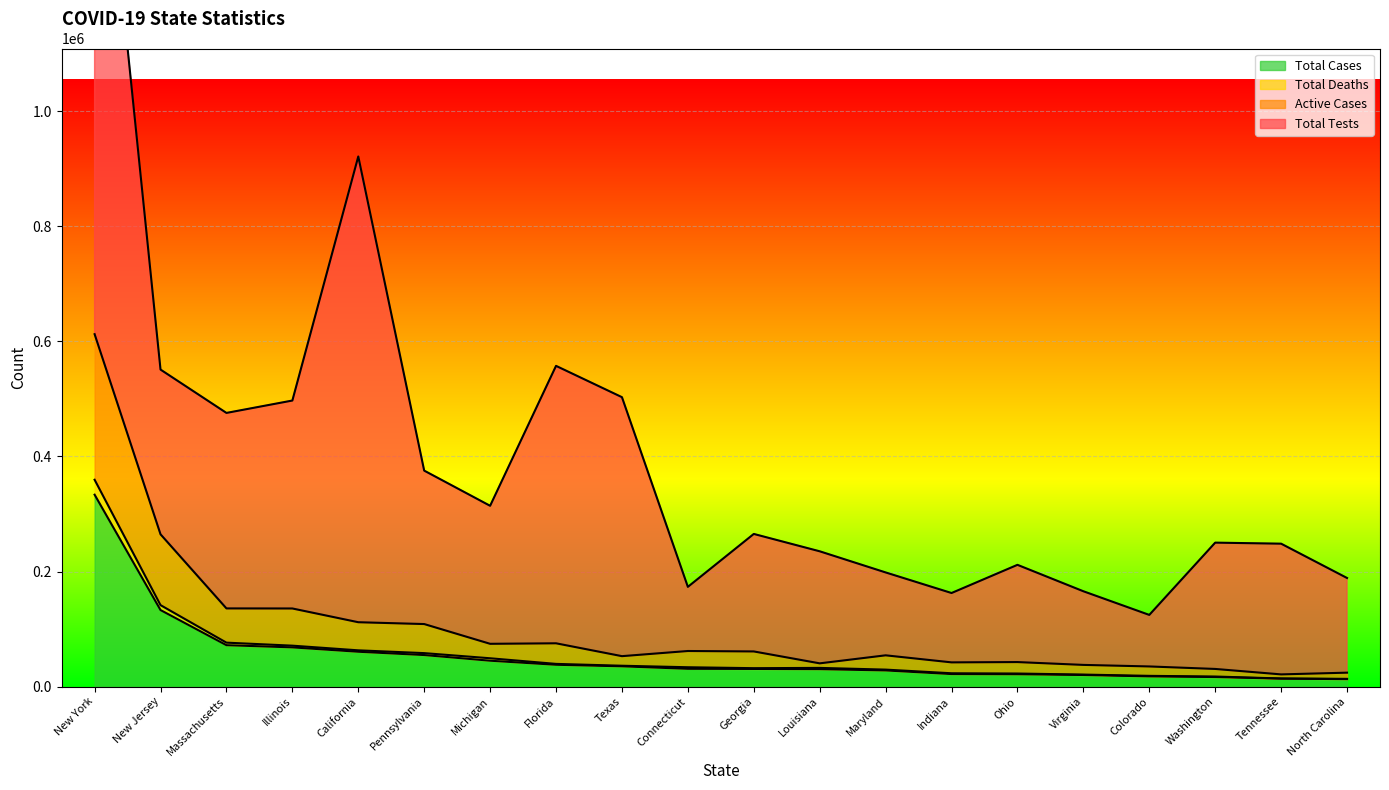

What is the approximate value of Total Cases at Illinois, to the nearest 50?

68250